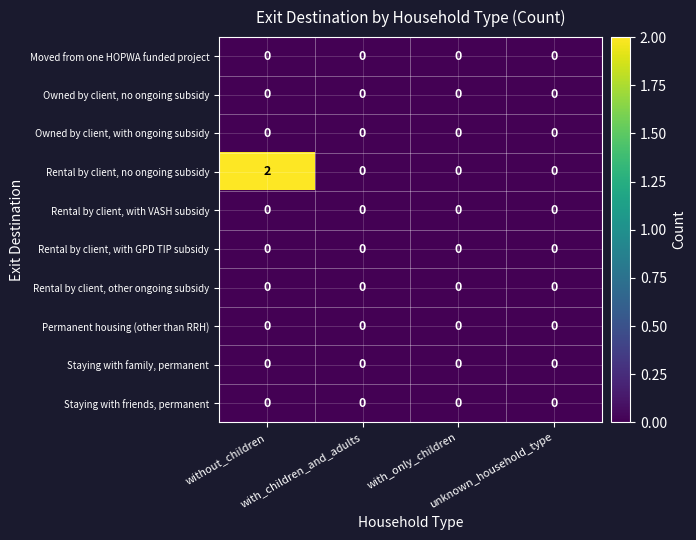

What is the spread (max minus min) of values at without_children?

2